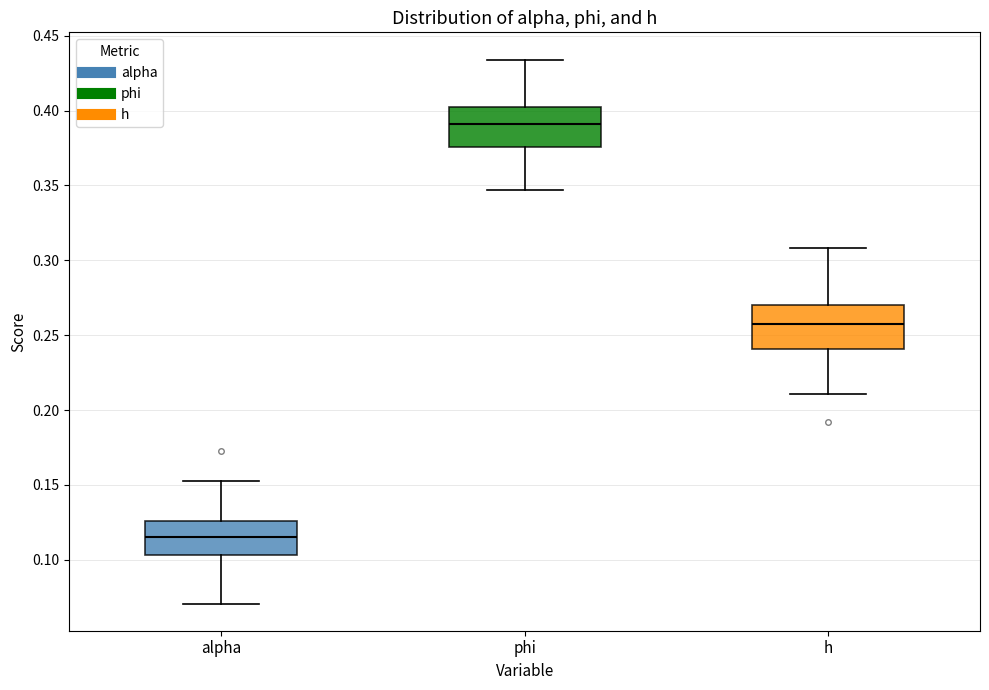

Which box's median line is the highest?

phi